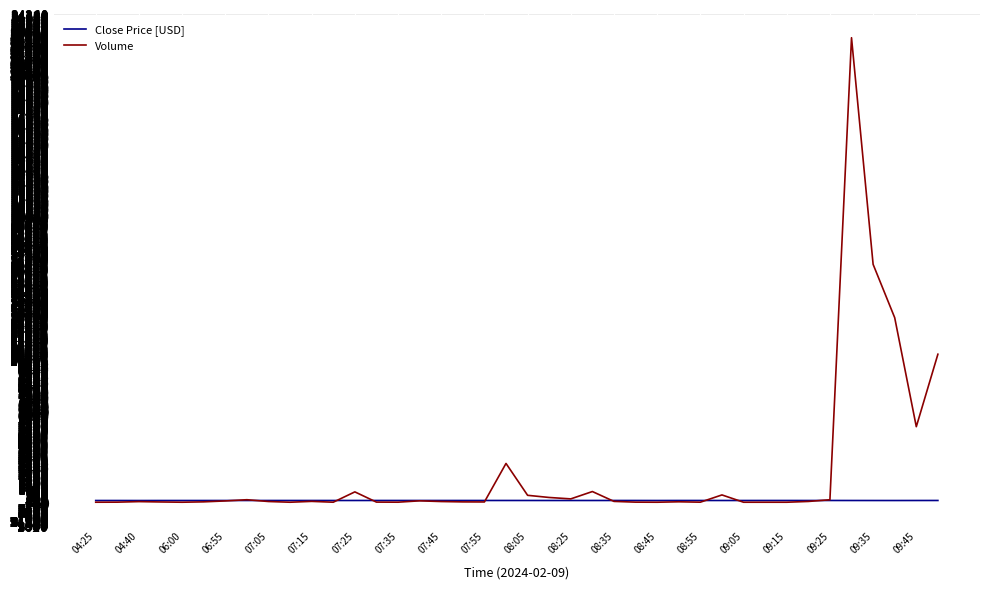

Which series has the largest total across all categories?

Volume